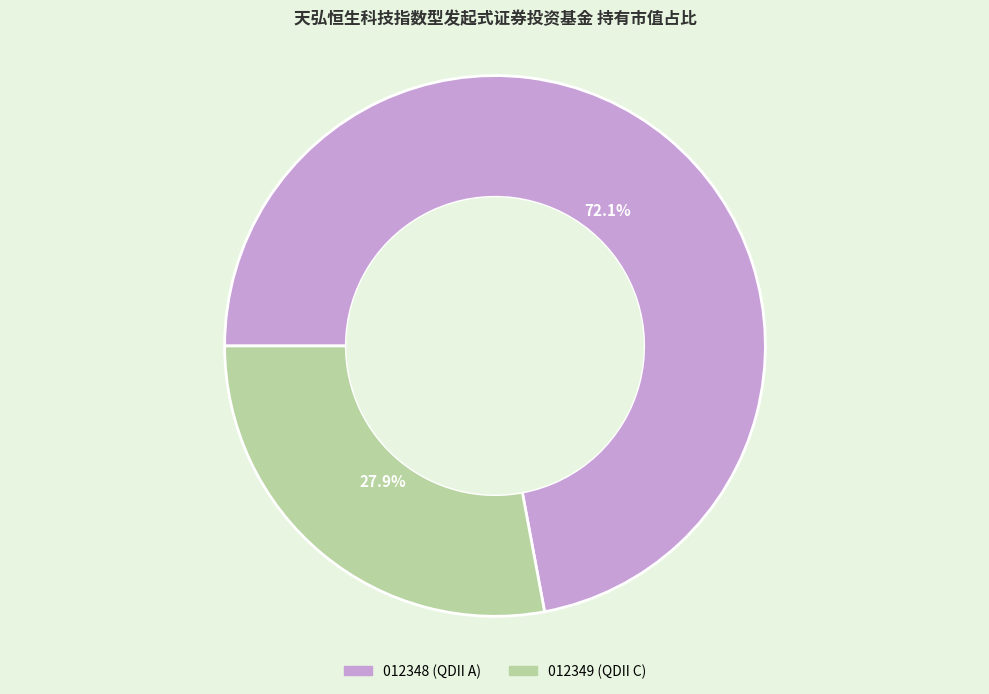

Is there any slice that represents more than half of the pie?

Yes